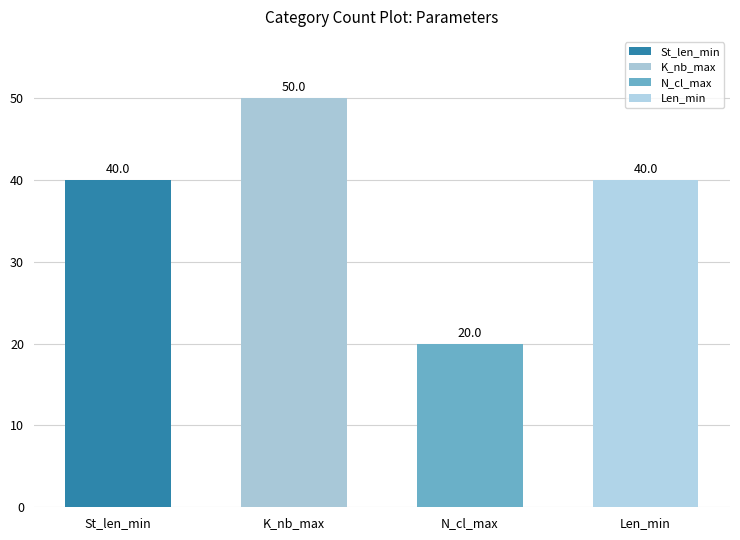

Reading left to right, list all the values displayed in this chart.

40	50	20	40